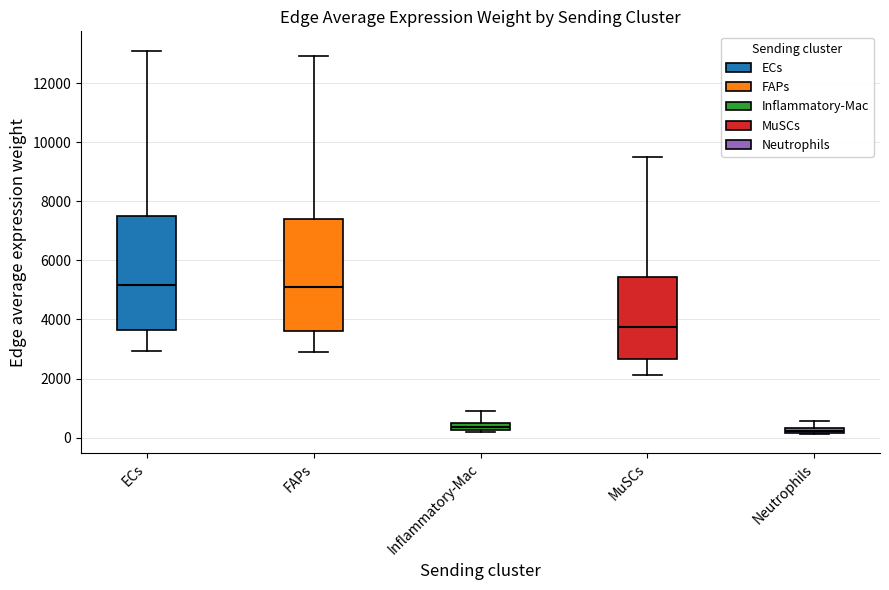

Where is the lower edge of the box for ECs on the y-axis? The values are not printed on the chart, so give them approximately, as read against the axis.

3600